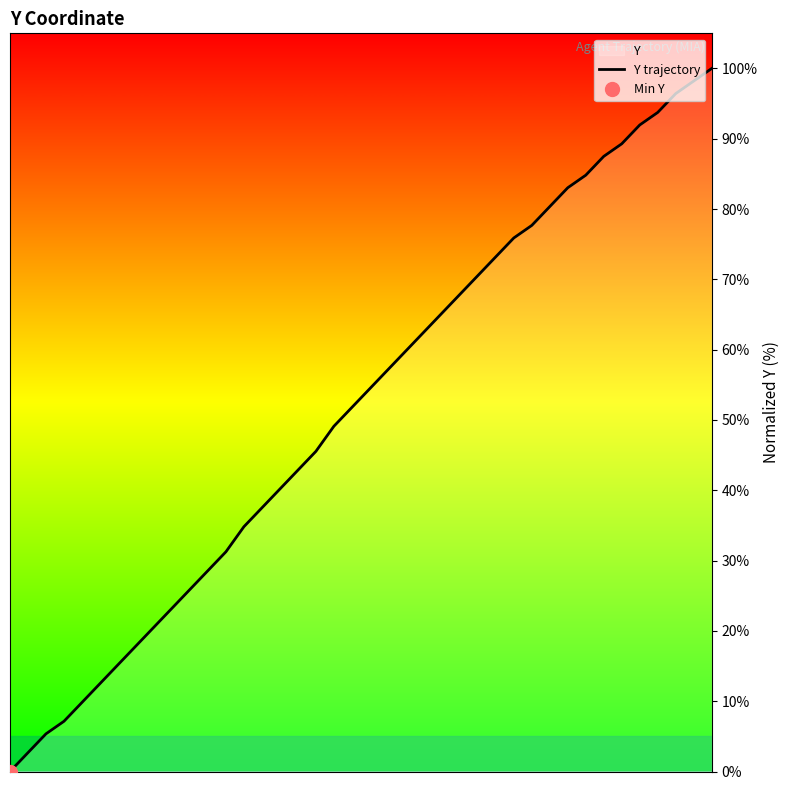

What is the maximum value for Y trajectory?

100.0